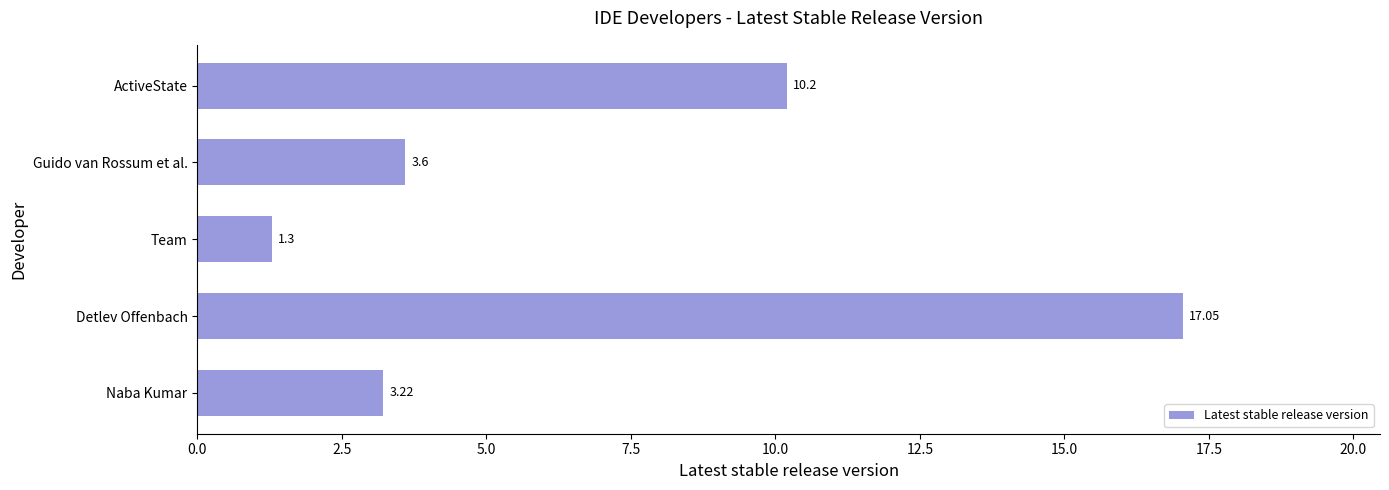

What is the average value?

7.1